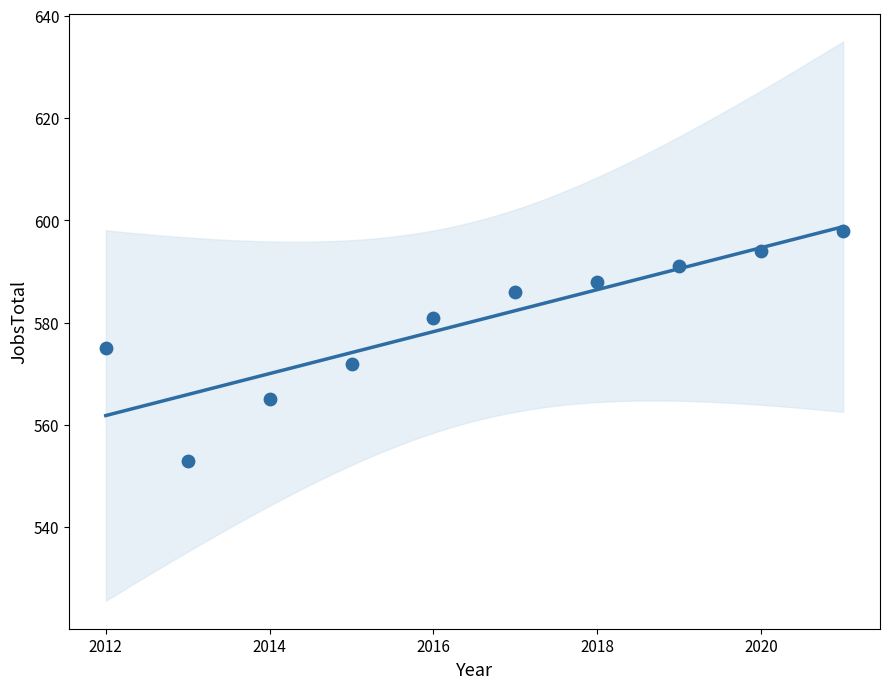

What is the range of Y values (max minus min)?

45